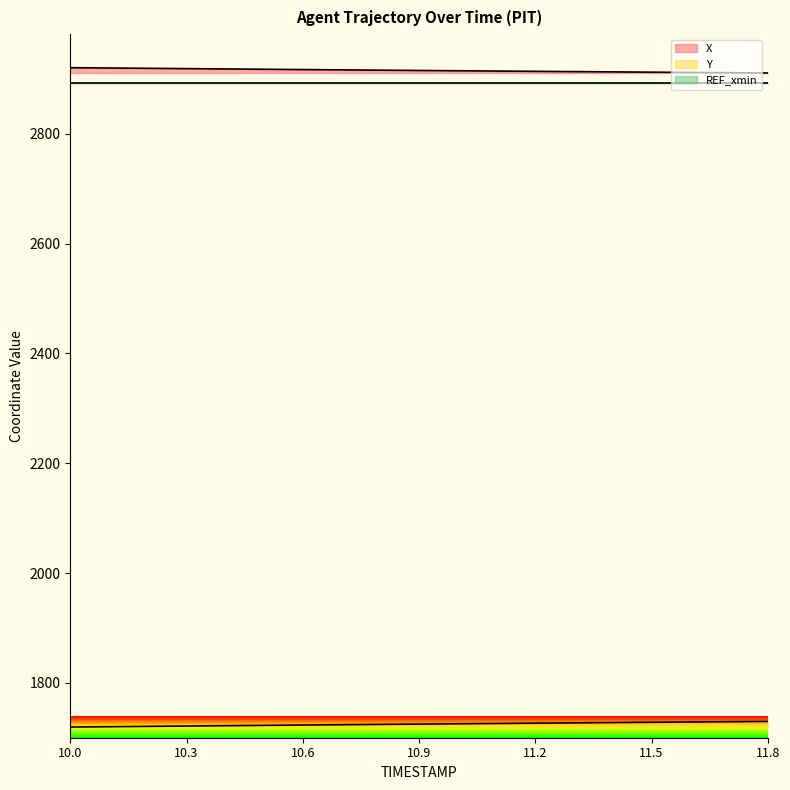

True or false: X and Y cross at least once.

False